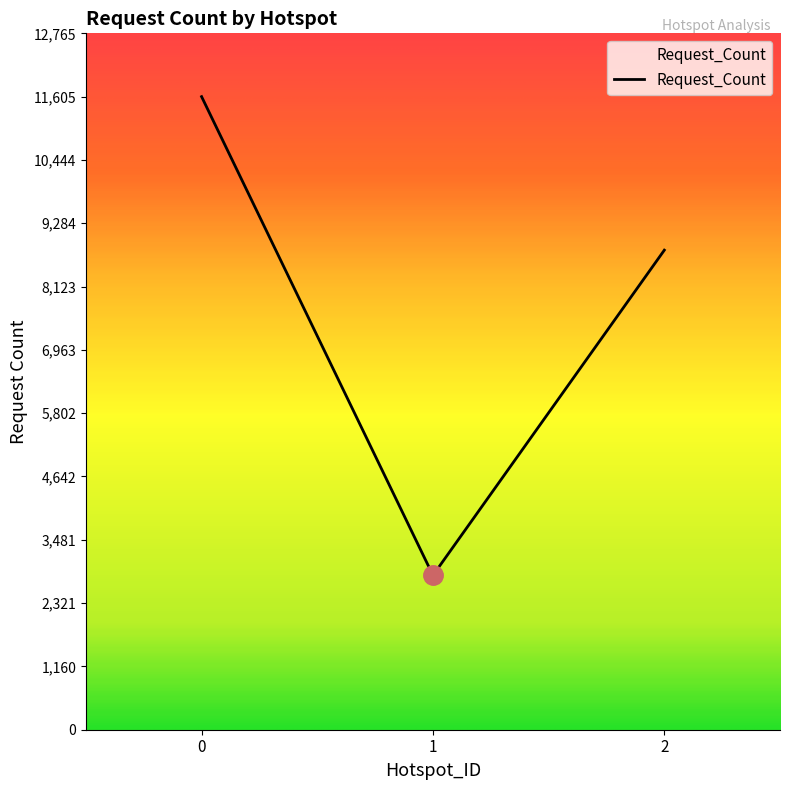

What is the maximum value shown in the chart?

11605